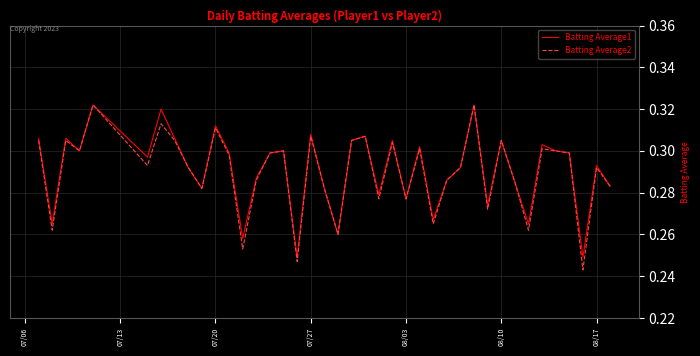

Which series has the widest spread of values?

Batting Average2